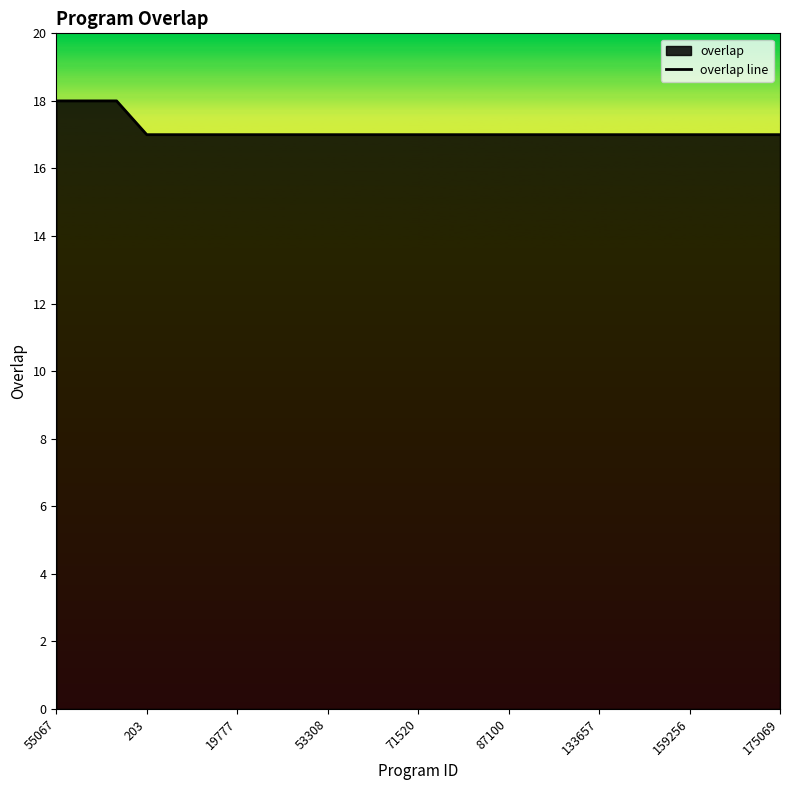

What is the maximum value shown in the chart?

18